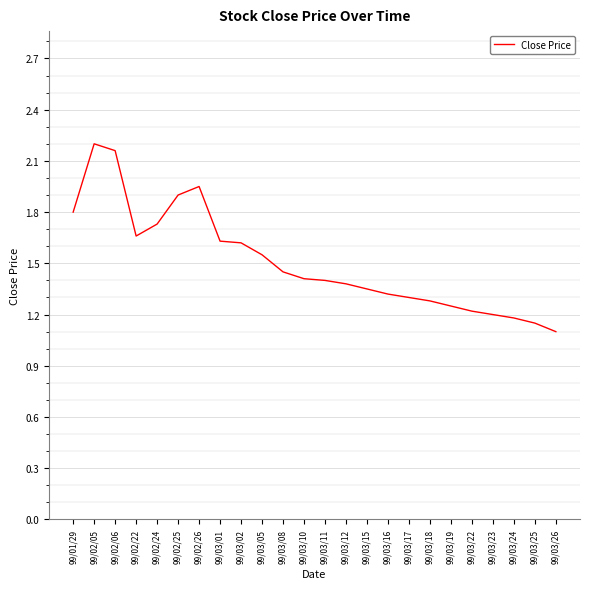

What position from the left is 99/03/15?

15